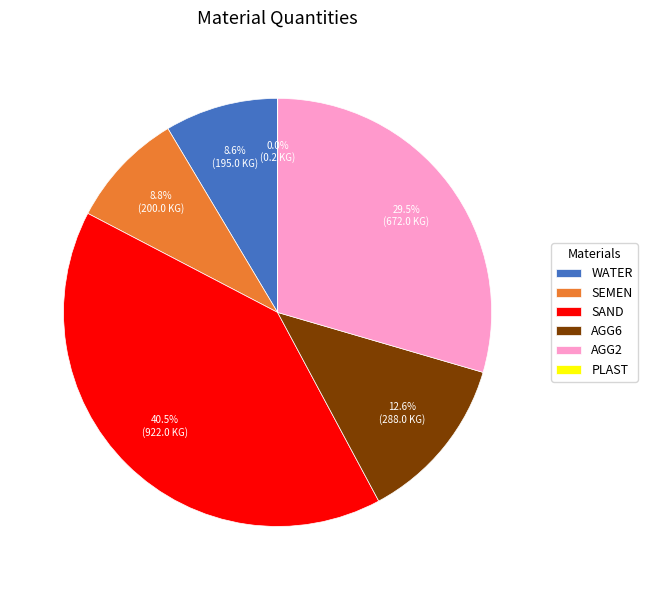

What percentage is NOT represented by SAND?

59.5%